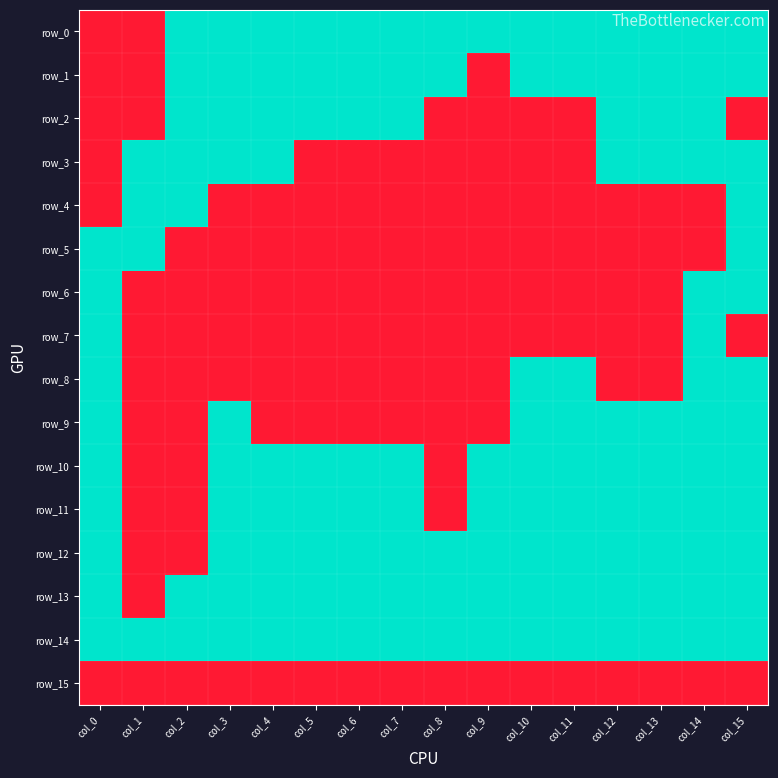

Which series has the widest spread of values?

row_0